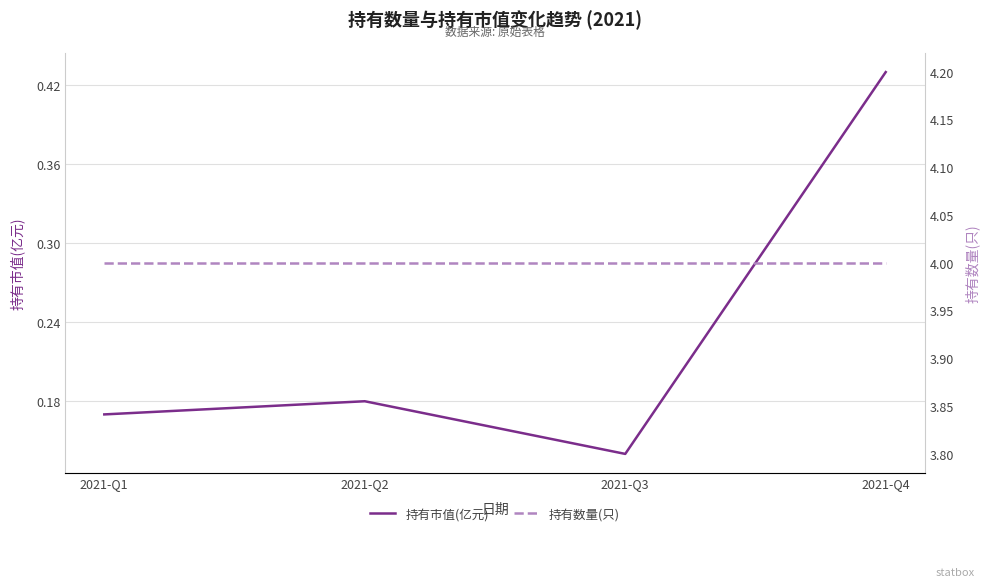

How many lines are shown in the chart?

2